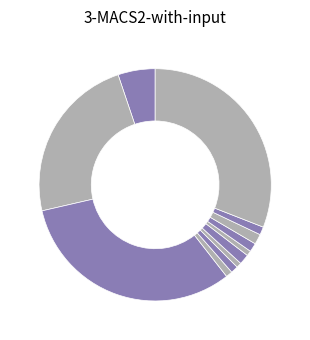

How many segments does this pie chart have?

12